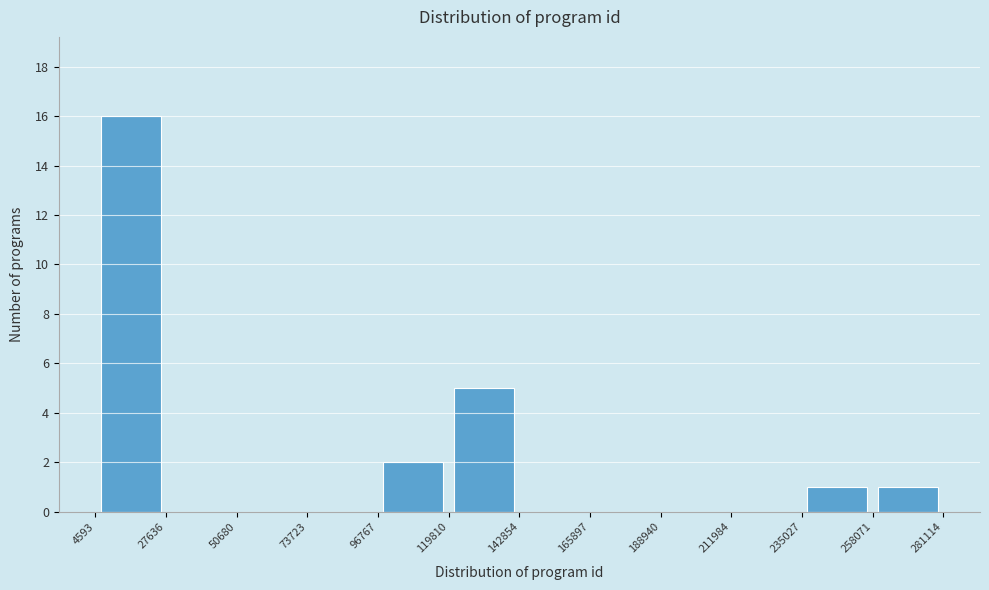

Reading left to right, list every bar in this chart as the range it spans on the x-axis followed by its height. The values are not printed on the chart, so give them approximately, as read against the axis.

4593 to 27636: 16
27636 to 50680: 0
50680 to 73723: 0
73723 to 96767: 0
96767 to 119810: 2
119810 to 142854: 5
142854 to 165897: 0
165897 to 188940: 0
188940 to 211984: 0
211984 to 235027: 0
235027 to 258071: 1
258071 to 281114: 1